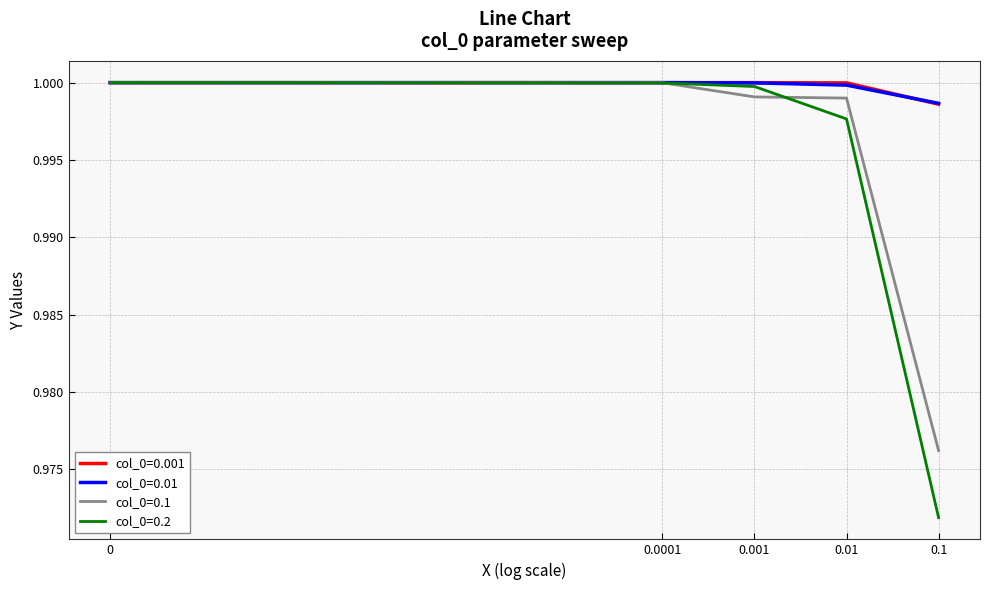

What is the value of the col_0=0.01 point at the 1st from the left?

1.0